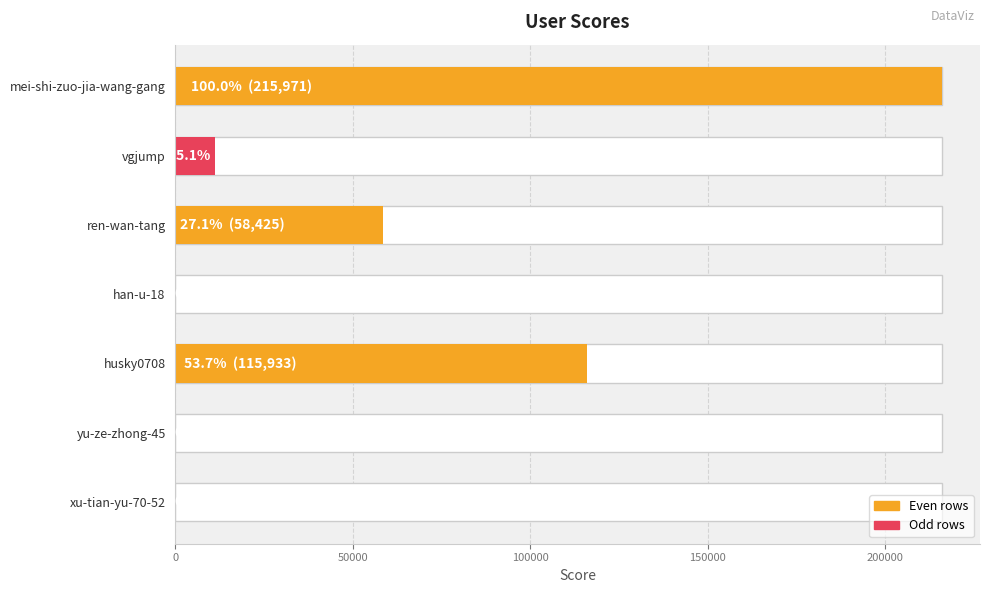

The chart shows a value of 1 at 250000. True or false?

False